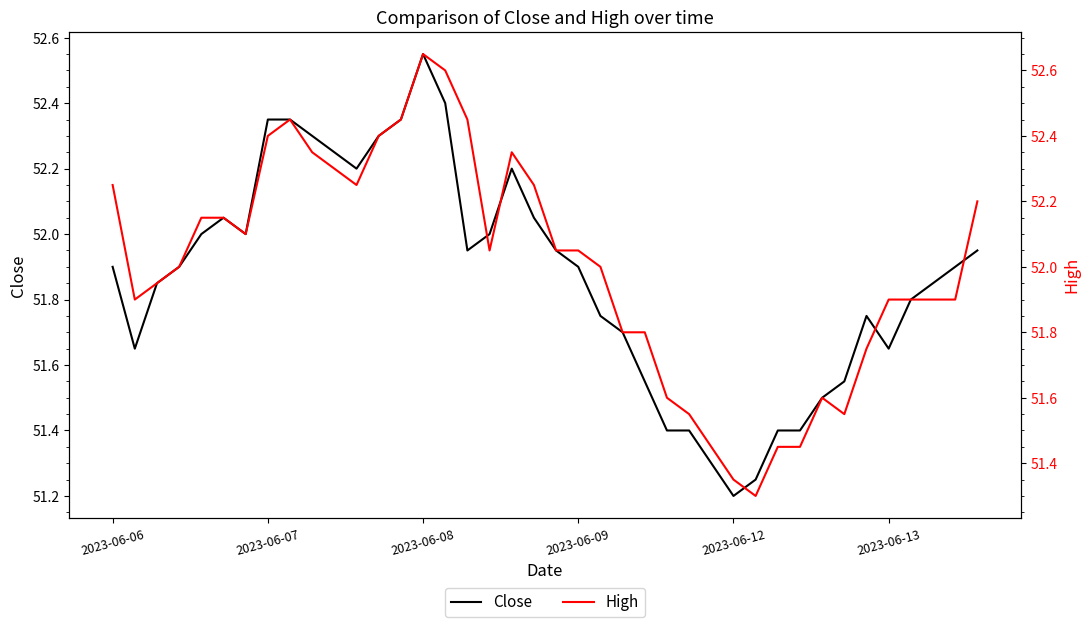

Which series has the largest range (max minus min)?

High